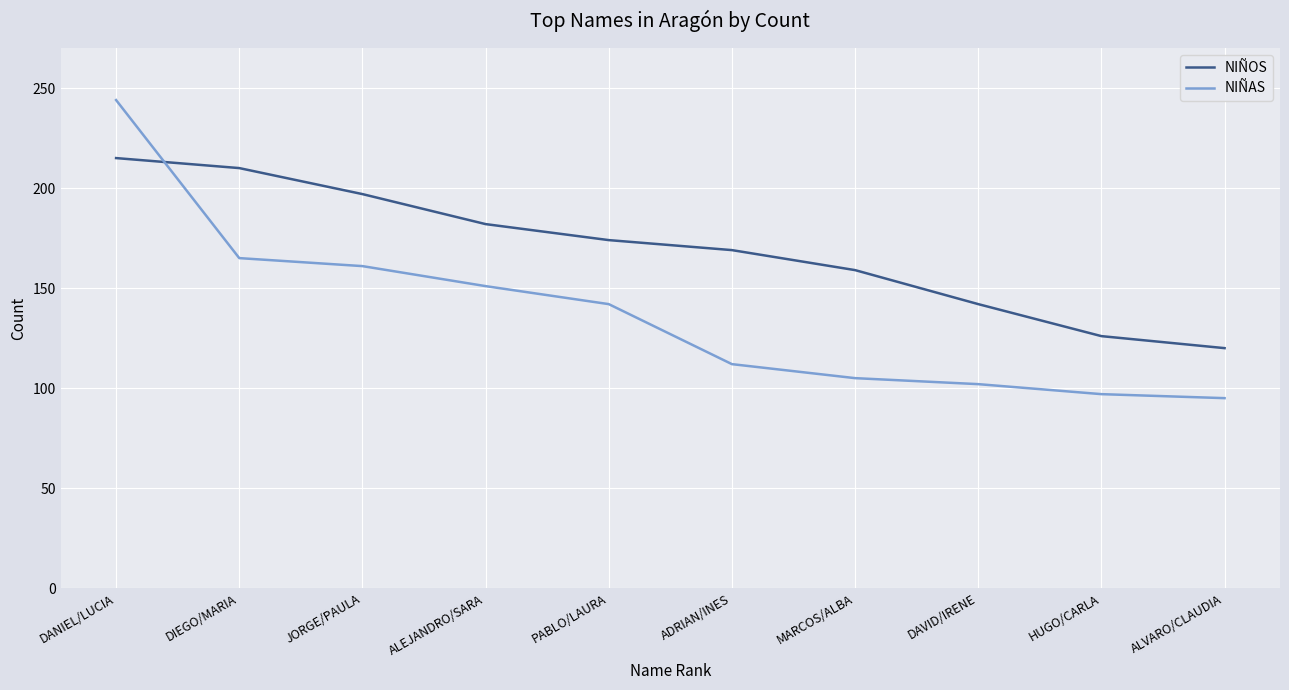

How many intersections are there between NIÑAS and NIÑOS?

1